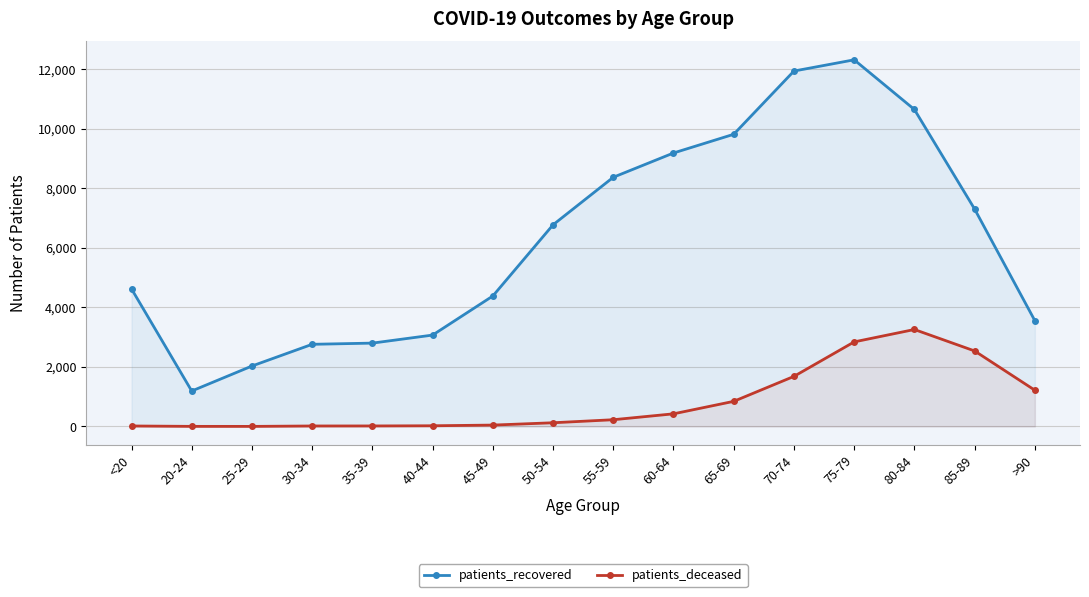

At which category does patients_deceased reach its first local peak?

80-84